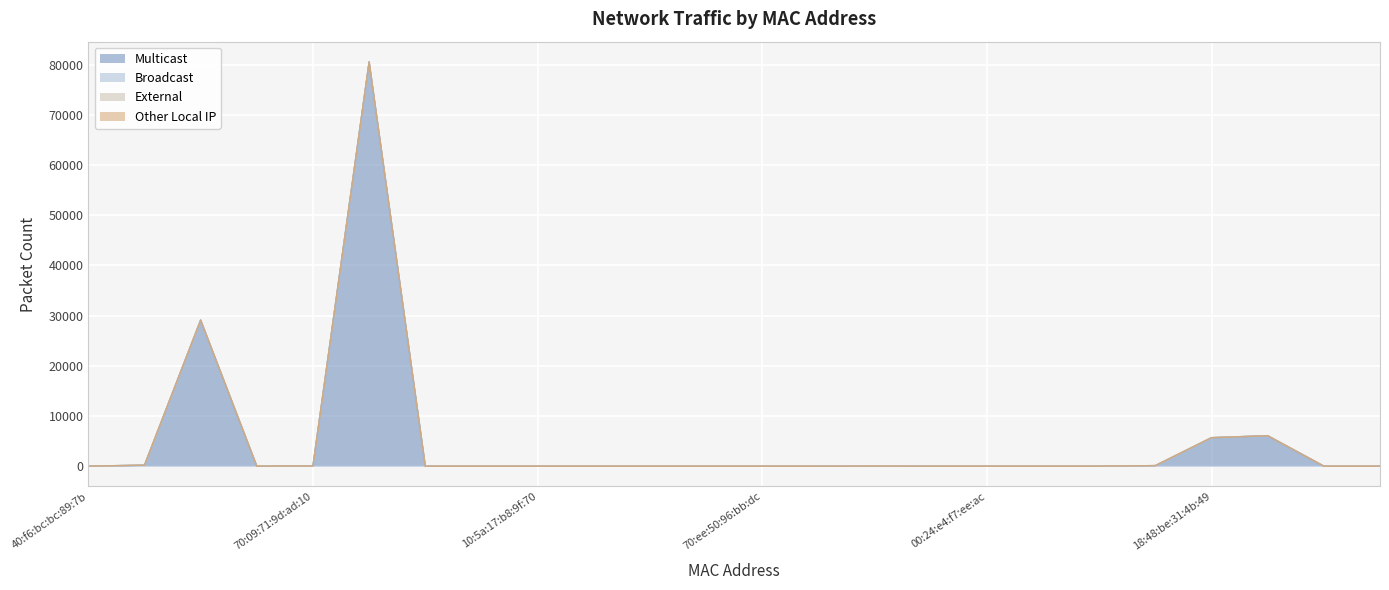

The value of Broadcast at 10:5a:17:b8:a2:0b is -5. True or false?

False